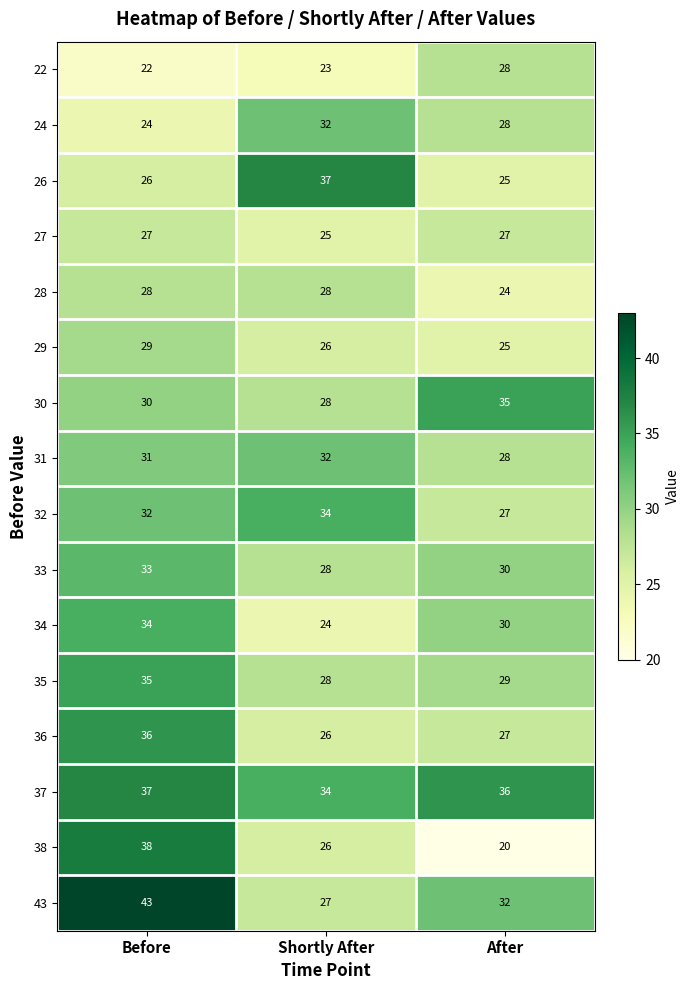

The 33 series shows 56 at Before. True or false?

False